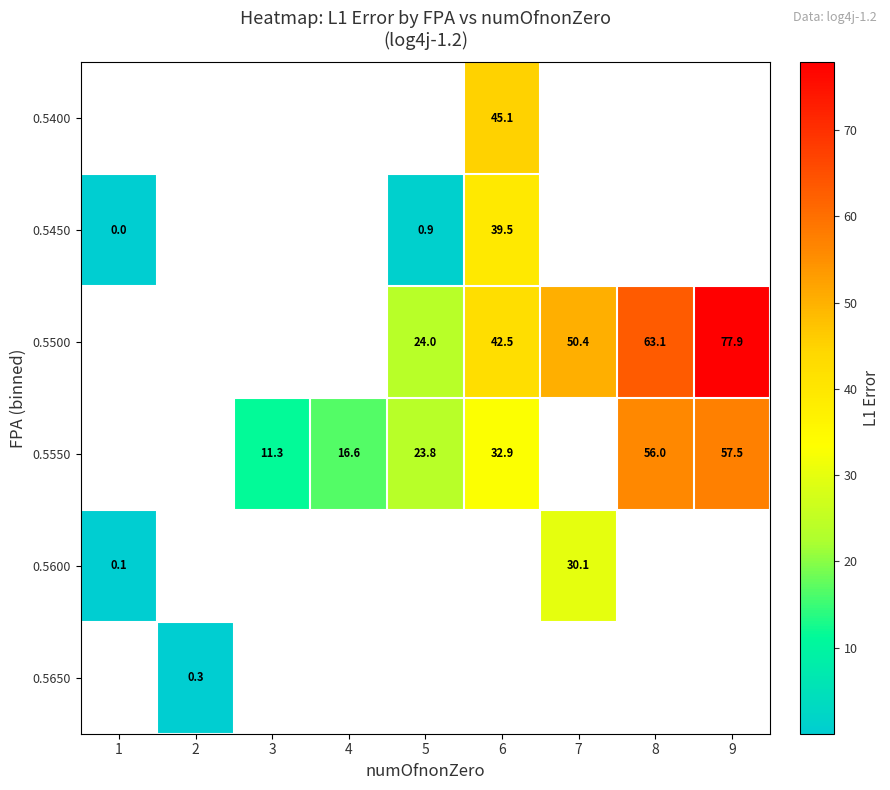

How many values in 0.5400 are above zero?

1